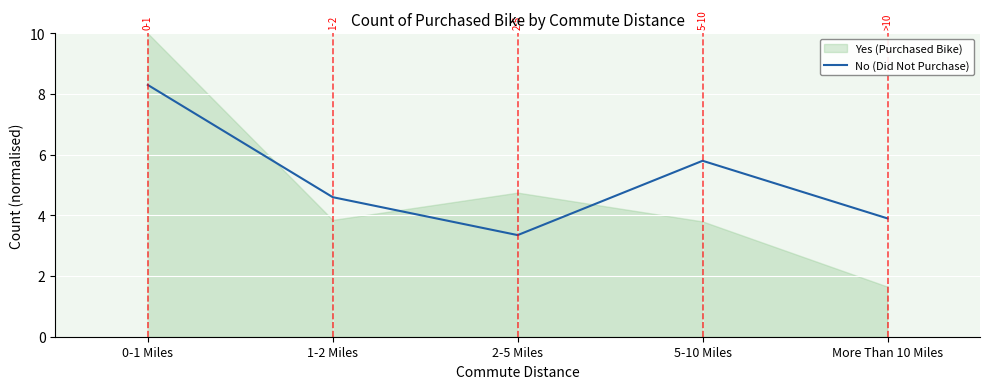

The chart shows a value of 8.3 at 0-1 Miles. True or false?

True